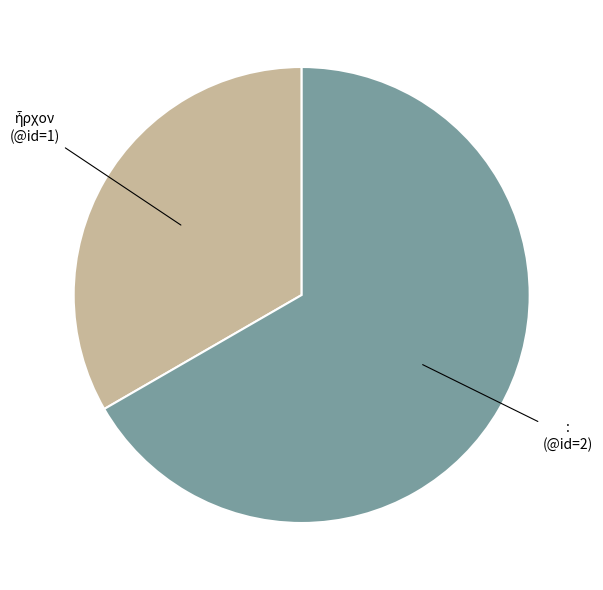

Is there a majority slice in this chart?

Yes